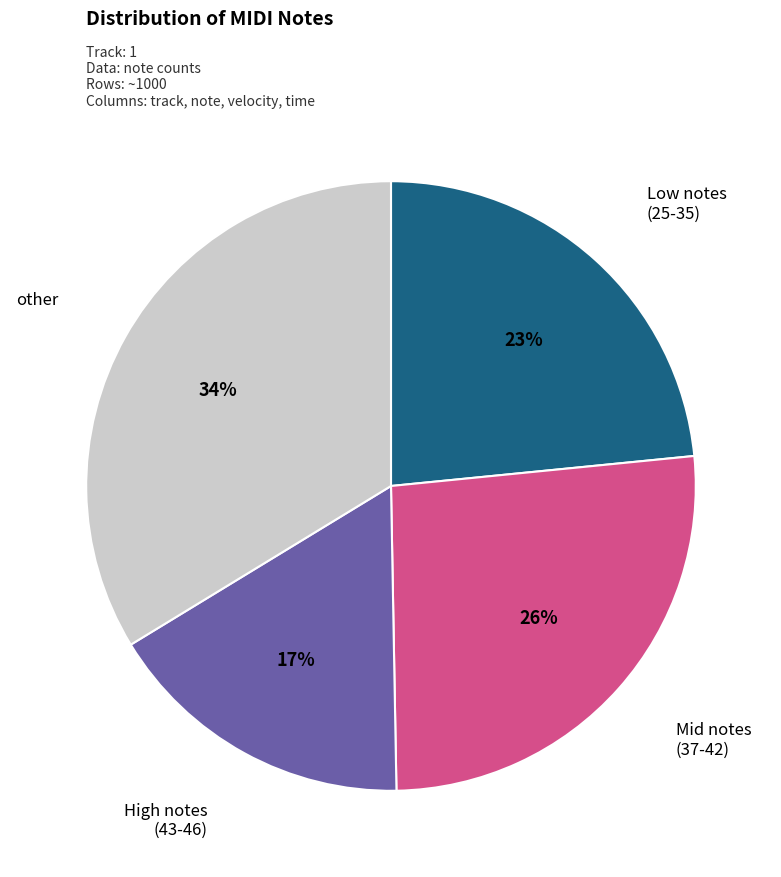

Is there a majority slice in this chart?

No